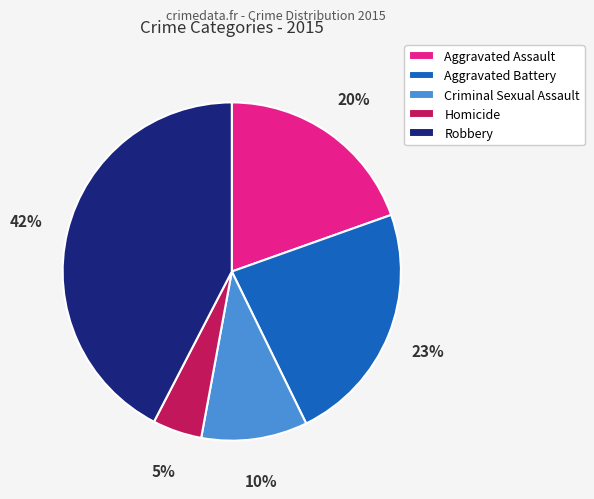

What is the largest slice in the pie chart?

Robbery